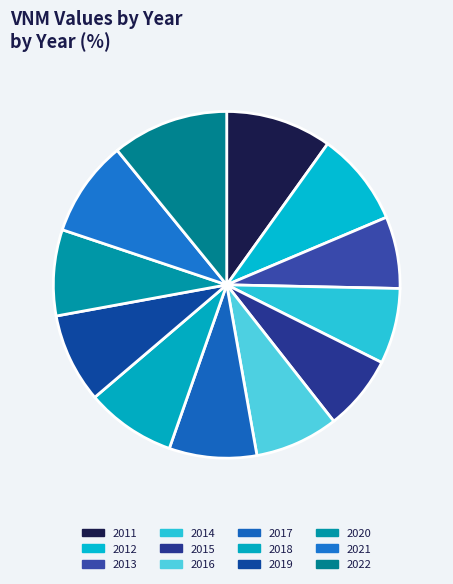

Which category has the biggest portion of the pie?

2022